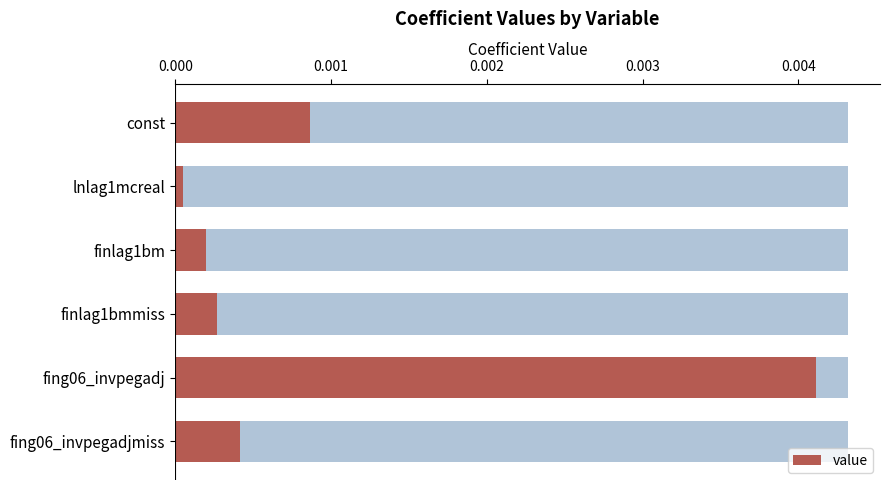

How many categories are shown in the chart?

6